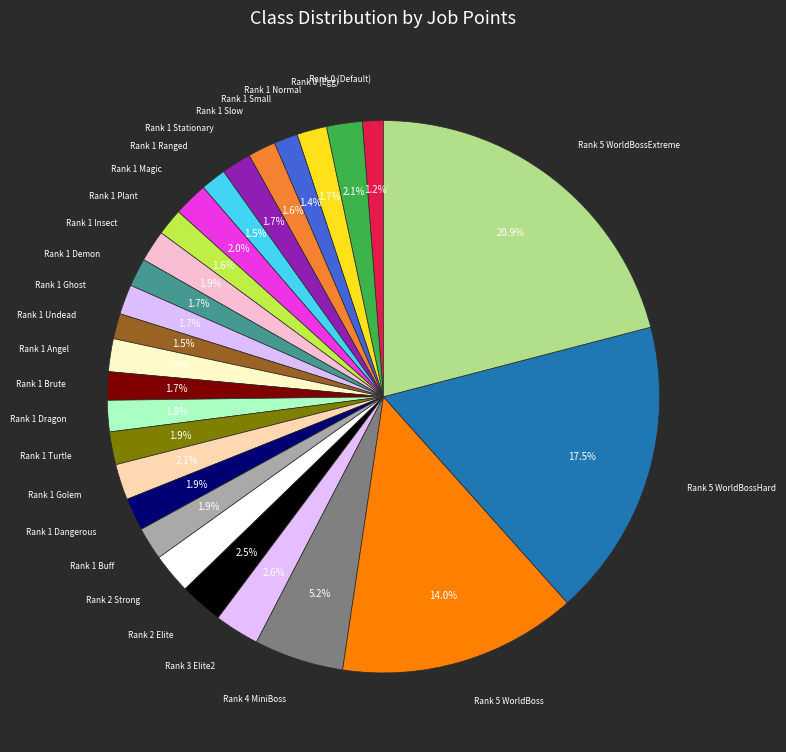

Count the number of slices in the pie.

27